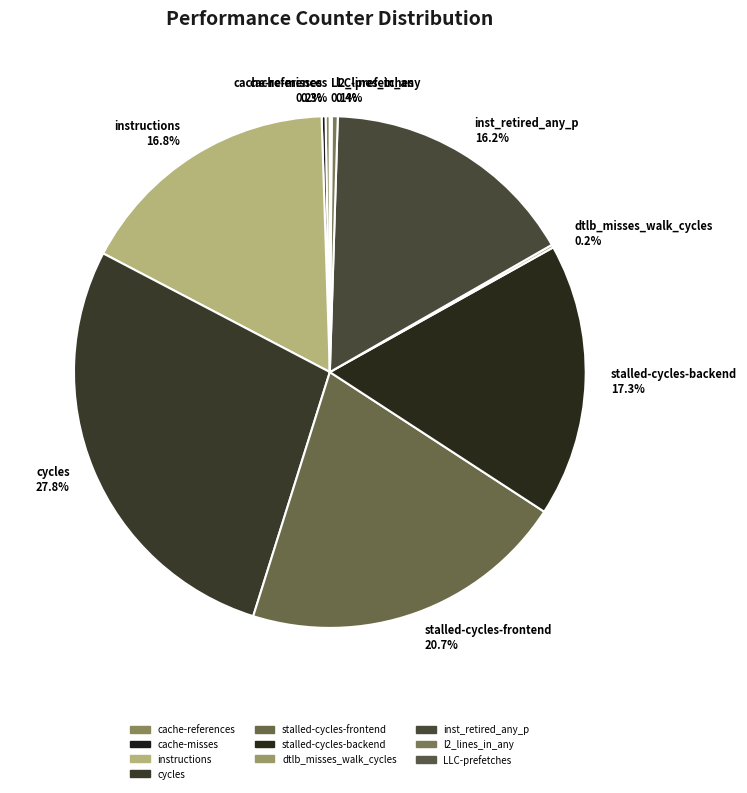

Approximately how many times larger is the value at instructions compared to stalled-cycles-frontend?

0.8